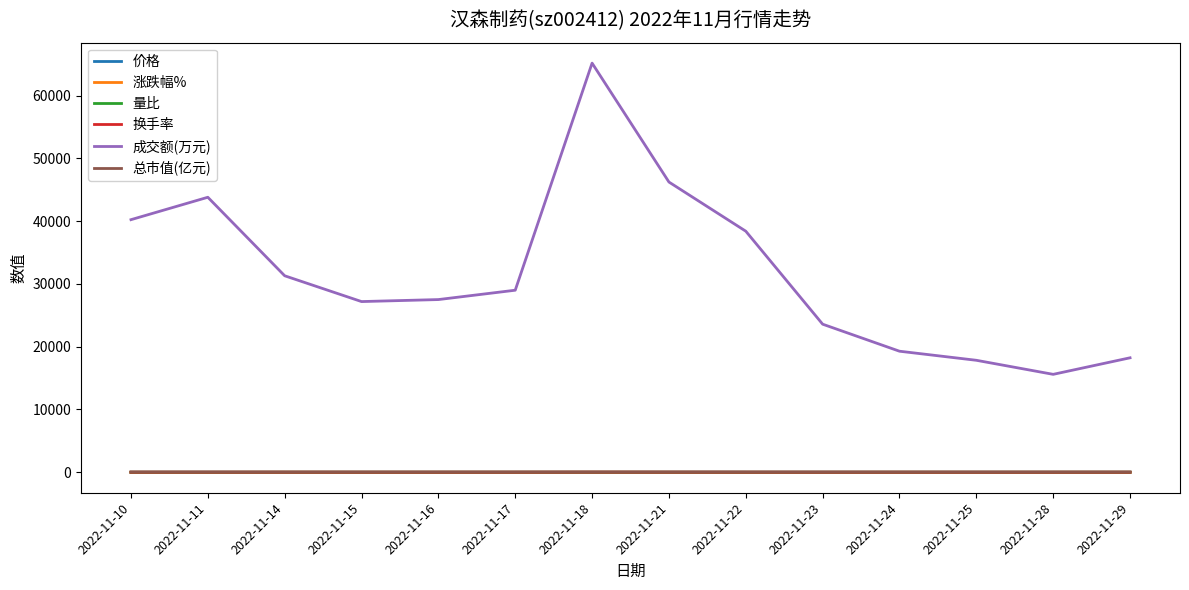

What is the difference between the 涨跌幅% values at 2022-11-11 and 2022-11-14?

9.1